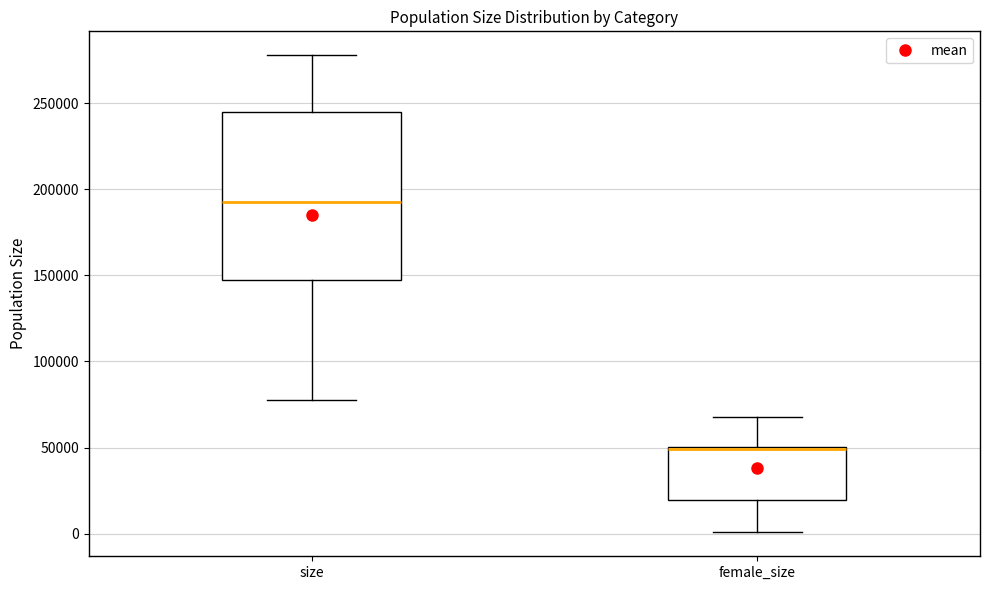

Which box is the tallest, from its lower edge to its upper edge?

size